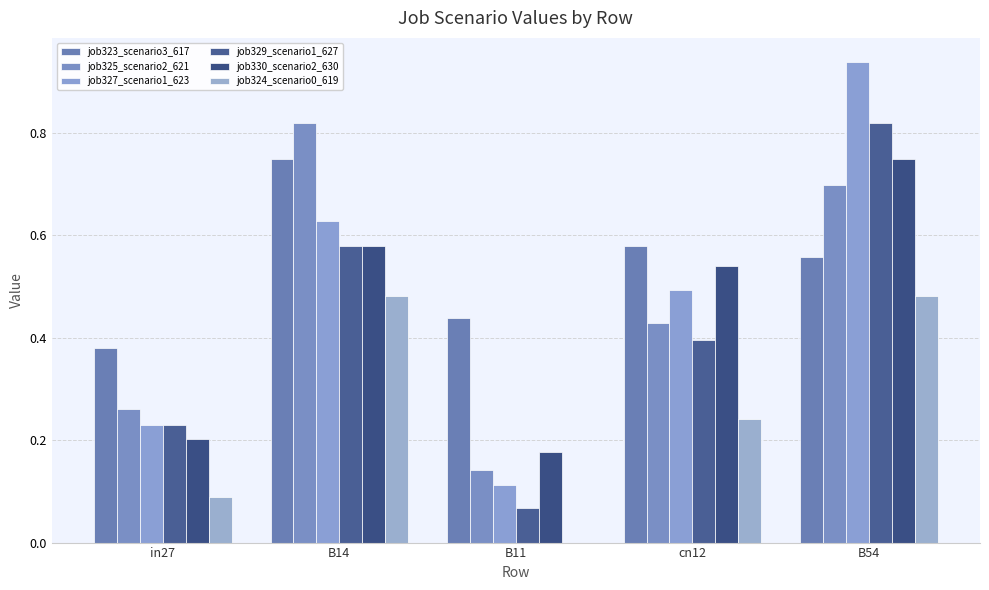

How many data points does each series have?

5